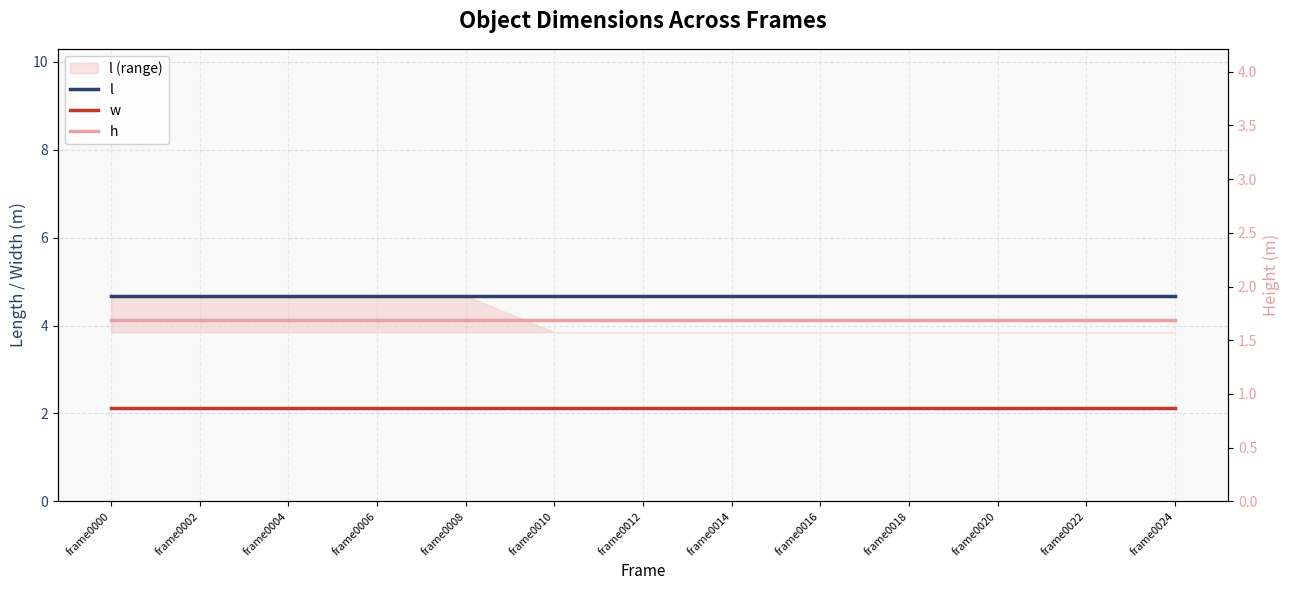

True or false: w has more than 1 interior local peaks.

False